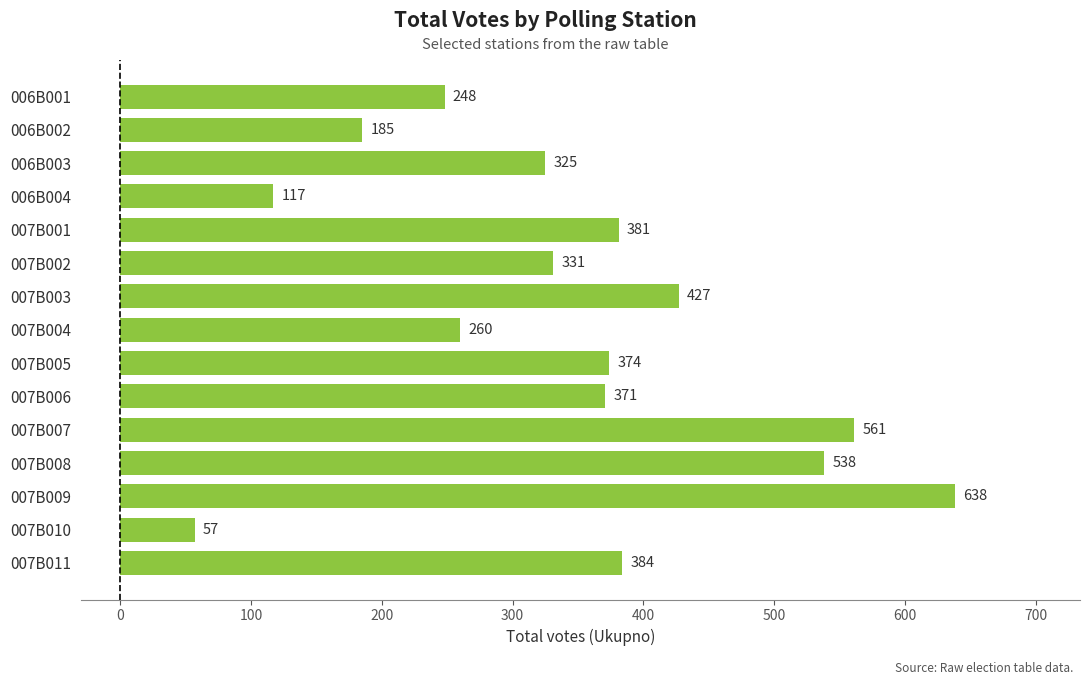

Reading top to bottom, extract all data points from this chart.

006B001=248	006B002=185	006B003=325	006B004=117	007B001=381	007B002=331	007B003=427	007B004=260	007B005=374	007B006=371	007B007=561	007B008=538	007B009=638	007B010=57	007B011=384